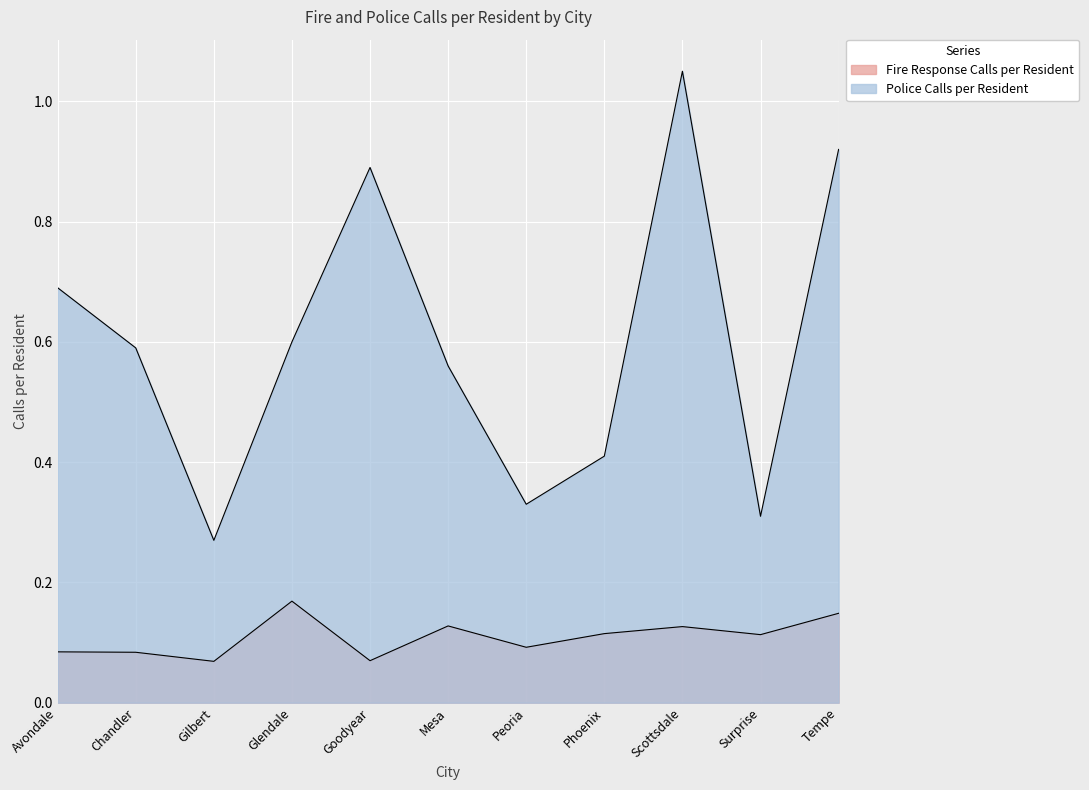

How many series are shown in this chart?

2